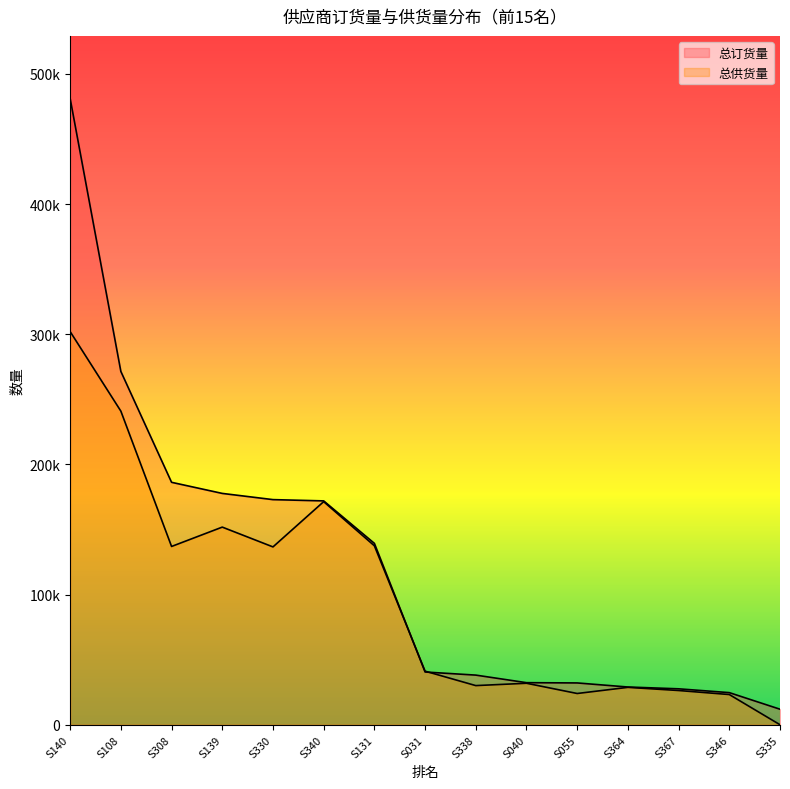

At which category does 总供货量 reach its first local valley?

S308